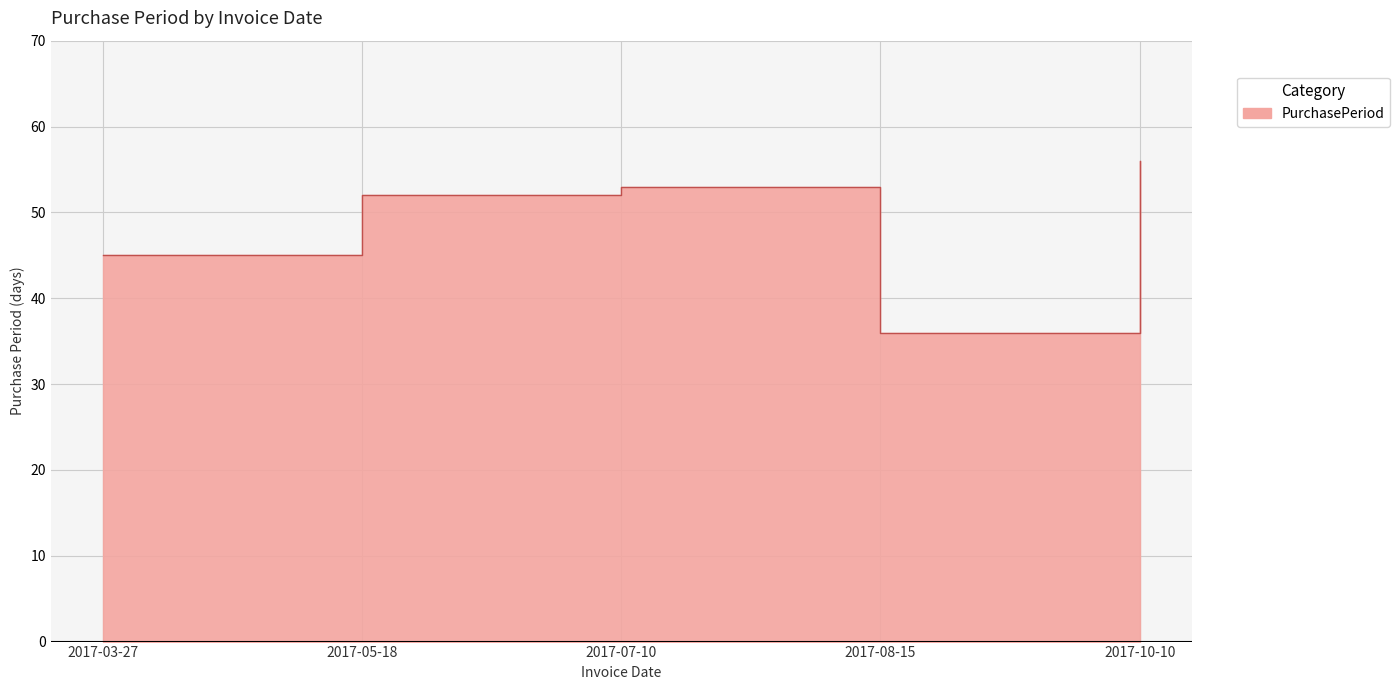

At which category does the data reach its first local peak?

2017-07-10